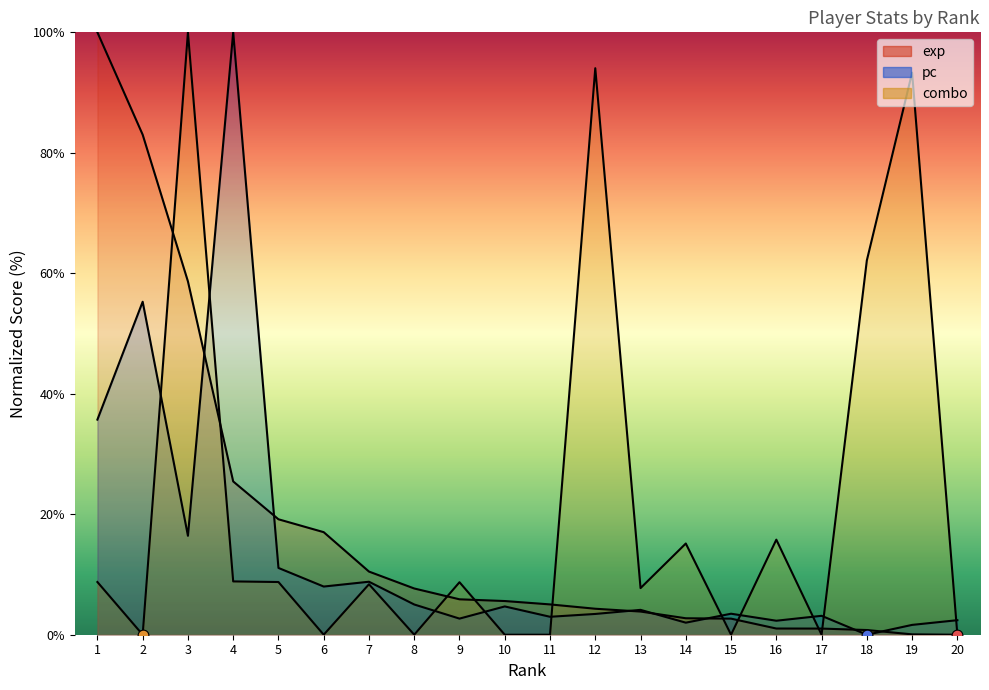

Which series contains the highest Y value?

exp